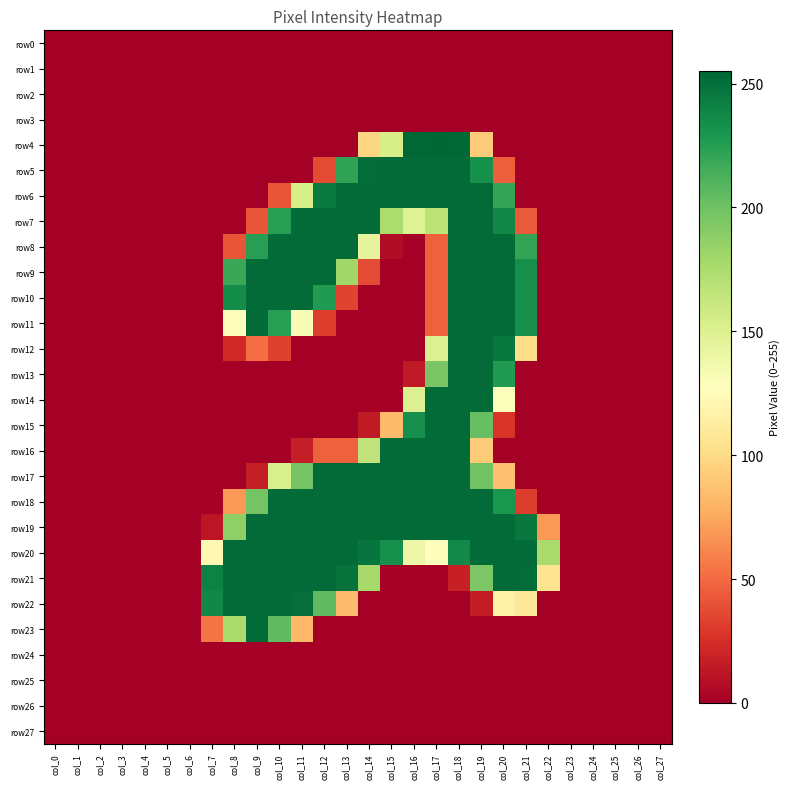

Reading right to left, what are all the values shown in this chart?

row0: col_27=0	col_26=0	col_25=0	col_24=0	col_23=0	col_22=0	col_21=0	col_20=0	col_19=0	col_18=0	col_17=0	col_16=0	col_15=0	col_14=0	col_13=0	col_12=0	col_11=0	col_10=0	col_9=0	col_8=0	col_7=0	col_6=0	col_5=0	col_4=0	col_3=0	col_2=0	col_1=0	col_0=0
row1: col_27=0	col_26=0	col_25=0	col_24=0	col_23=0	col_22=0	col_21=0	col_20=0	col_19=0	col_18=0	col_17=0	col_16=0	col_15=0	col_14=0	col_13=0	col_12=0	col_11=0	col_10=0	col_9=0	col_8=0	col_7=0	col_6=0	col_5=0	col_4=0	col_3=0	col_2=0	col_1=0	col_0=0
row2: col_27=0	col_26=0	col_25=0	col_24=0	col_23=0	col_22=0	col_21=0	col_20=0	col_19=0	col_18=0	col_17=0	col_16=0	col_15=0	col_14=0	col_13=0	col_12=0	col_11=0	col_10=0	col_9=0	col_8=0	col_7=0	col_6=0	col_5=0	col_4=0	col_3=0	col_2=0	col_1=0	col_0=0
row3: col_27=0	col_26=0	col_25=0	col_24=0	col_23=0	col_22=0	col_21=0	col_20=0	col_19=0	col_18=0	col_17=0	col_16=0	col_15=0	col_14=0	col_13=0	col_12=0	col_11=0	col_10=0	col_9=0	col_8=0	col_7=0	col_6=0	col_5=0	col_4=0	col_3=0	col_2=0	col_1=0	col_0=0
row4: col_27=0	col_26=0	col_25=0	col_24=0	col_23=0	col_22=0	col_21=0	col_20=0	col_19=91	col_18=254	col_17=255	col_16=254	col_15=154	col_14=97	col_13=0	col_12=0	col_11=0	col_10=0	col_9=0	col_8=0	col_7=0	col_6=0	col_5=0	col_4=0	col_3=0	col_2=0	col_1=0	col_0=0
row5: col_27=0	col_26=0	col_25=0	col_24=0	col_23=0	col_22=0	col_21=0	col_20=45	col_19=233	col_18=253	col_17=253	col_16=253	col_15=253	col_14=252	col_13=222	col_12=37	col_11=0	col_10=0	col_9=0	col_8=0	col_7=0	col_6=0	col_5=0	col_4=0	col_3=0	col_2=0	col_1=0	col_0=0
row6: col_27=0	col_26=0	col_25=0	col_24=0	col_23=0	col_22=0	col_21=0	col_20=221	col_19=253	col_18=253	col_17=253	col_16=253	col_15=253	col_14=253	col_13=253	col_12=245	col_11=154	col_10=41	col_9=0	col_8=0	col_7=0	col_6=0	col_5=0	col_4=0	col_3=0	col_2=0	col_1=0	col_0=0
row7: col_27=0	col_26=0	col_25=0	col_24=0	col_23=0	col_22=0	col_21=43	col_20=238	col_19=253	col_18=253	col_17=167	col_16=149	col_15=175	col_14=253	col_13=253	col_12=253	col_11=253	col_10=225	col_9=41	col_8=0	col_7=0	col_6=0	col_5=0	col_4=0	col_3=0	col_2=0	col_1=0	col_0=0
row8: col_27=0	col_26=0	col_25=0	col_24=0	col_23=0	col_22=0	col_21=221	col_20=253	col_19=253	col_18=253	col_17=46	col_16=0	col_15=7	col_14=144	col_13=253	col_12=253	col_11=253	col_10=253	col_9=225	col_8=41	col_7=0	col_6=0	col_5=0	col_4=0	col_3=0	col_2=0	col_1=0	col_0=0
row9: col_27=0	col_26=0	col_25=0	col_24=0	col_23=0	col_22=0	col_21=234	col_20=253	col_19=253	col_18=253	col_17=46	col_16=0	col_15=0	col_14=37	col_13=180	col_12=253	col_11=253	col_10=253	col_9=253	col_8=219	col_7=0	col_6=0	col_5=0	col_4=0	col_3=0	col_2=0	col_1=0	col_0=0
row10: col_27=0	col_26=0	col_25=0	col_24=0	col_23=0	col_22=0	col_21=234	col_20=253	col_19=253	col_18=253	col_17=46	col_16=0	col_15=0	col_14=0	col_13=34	col_12=227	col_11=253	col_10=253	col_9=253	col_8=235	col_7=0	col_6=0	col_5=0	col_4=0	col_3=0	col_2=0	col_1=0	col_0=0
row11: col_27=0	col_26=0	col_25=0	col_24=0	col_23=0	col_22=0	col_21=234	col_20=253	col_19=253	col_18=253	col_17=46	col_16=0	col_15=0	col_14=0	col_13=0	col_12=31	col_11=131	col_10=225	col_9=253	col_8=128	col_7=0	col_6=0	col_5=0	col_4=0	col_3=0	col_2=0	col_1=0	col_0=0
row12: col_27=0	col_26=0	col_25=0	col_24=0	col_23=0	col_22=0	col_21=101	col_20=246	col_19=253	col_18=253	col_17=150	col_16=0	col_15=0	col_14=0	col_13=0	col_12=0	col_11=0	col_10=33	col_9=51	col_8=22	col_7=0	col_6=0	col_5=0	col_4=0	col_3=0	col_2=0	col_1=0	col_0=0
row13: col_27=0	col_26=0	col_25=0	col_24=0	col_23=0	col_22=0	col_21=0	col_20=227	col_19=253	col_18=253	col_17=196	col_16=14	col_15=0	col_14=0	col_13=0	col_12=0	col_11=0	col_10=0	col_9=0	col_8=0	col_7=0	col_6=0	col_5=0	col_4=0	col_3=0	col_2=0	col_1=0	col_0=0
row14: col_27=0	col_26=0	col_25=0	col_24=0	col_23=0	col_22=0	col_21=0	col_20=129	col_19=253	col_18=253	col_17=253	col_16=150	col_15=0	col_14=0	col_13=0	col_12=0	col_11=0	col_10=0	col_9=0	col_8=0	col_7=0	col_6=0	col_5=0	col_4=0	col_3=0	col_2=0	col_1=0	col_0=0
row15: col_27=0	col_26=0	col_25=0	col_24=0	col_23=0	col_22=0	col_21=0	col_20=27	col_19=203	col_18=253	col_17=253	col_16=234	col_15=83	col_14=14	col_13=0	col_12=0	col_11=0	col_10=0	col_9=0	col_8=0	col_7=0	col_6=0	col_5=0	col_4=0	col_3=0	col_2=0	col_1=0	col_0=0
row16: col_27=0	col_26=0	col_25=0	col_24=0	col_23=0	col_22=0	col_21=0	col_20=0	col_19=91	col_18=253	col_17=253	col_16=253	col_15=253	col_14=166	col_13=46	col_12=46	col_11=16	col_10=0	col_9=0	col_8=0	col_7=0	col_6=0	col_5=0	col_4=0	col_3=0	col_2=0	col_1=0	col_0=0
row17: col_27=0	col_26=0	col_25=0	col_24=0	col_23=0	col_22=0	col_21=0	col_20=86	col_19=199	col_18=253	col_17=253	col_16=253	col_15=253	col_14=253	col_13=253	col_12=253	col_11=198	col_10=153	col_9=16	col_8=0	col_7=0	col_6=0	col_5=0	col_4=0	col_3=0	col_2=0	col_1=0	col_0=0
row18: col_27=0	col_26=0	col_25=0	col_24=0	col_23=0	col_22=0	col_21=31	col_20=230	col_19=253	col_18=253	col_17=253	col_16=253	col_15=253	col_14=253	col_13=253	col_12=253	col_11=253	col_10=253	col_9=198	col_8=68	col_7=0	col_6=0	col_5=0	col_4=0	col_3=0	col_2=0	col_1=0	col_0=0
row19: col_27=0	col_26=0	col_25=0	col_24=0	col_23=0	col_22=68	col_21=246	col_20=253	col_19=253	col_18=253	col_17=253	col_16=253	col_15=253	col_14=253	col_13=253	col_12=253	col_11=253	col_10=253	col_9=253	col_8=187	col_7=12	col_6=0	col_5=0	col_4=0	col_3=0	col_2=0	col_1=0	col_0=0
row20: col_27=0	col_26=0	col_25=0	col_24=0	col_23=0	col_22=177	col_21=253	col_20=253	col_19=253	col_18=237	col_17=127	col_16=139	col_15=234	col_14=248	col_13=253	col_12=253	col_11=253	col_10=253	col_9=253	col_8=253	col_7=122	col_6=0	col_5=0	col_4=0	col_3=0	col_2=0	col_1=0	col_0=0
row21: col_27=0	col_26=0	col_25=0	col_24=0	col_23=0	col_22=105	col_21=252	col_20=253	col_19=195	col_18=17	col_17=0	col_16=0	col_15=0	col_14=178	col_13=249	col_12=253	col_11=253	col_10=253	col_9=253	col_8=253	col_7=241	col_6=0	col_5=0	col_4=0	col_3=0	col_2=0	col_1=0	col_0=0
row22: col_27=0	col_26=0	col_25=0	col_24=0	col_23=0	col_22=0	col_21=108	col_20=117	col_19=15	col_18=0	col_17=0	col_16=0	col_15=0	col_14=0	col_13=84	col_12=206	col_11=251	col_10=253	col_9=253	col_8=253	col_7=238	col_6=0	col_5=0	col_4=0	col_3=0	col_2=0	col_1=0	col_0=0
row23: col_27=0	col_26=0	col_25=0	col_24=0	col_23=0	col_22=0	col_21=0	col_20=0	col_19=0	col_18=0	col_17=0	col_16=0	col_15=0	col_14=0	col_13=0	col_12=0	col_11=82	col_10=206	col_9=253	col_8=176	col_7=54	col_6=0	col_5=0	col_4=0	col_3=0	col_2=0	col_1=0	col_0=0
row24: col_27=0	col_26=0	col_25=0	col_24=0	col_23=0	col_22=0	col_21=0	col_20=0	col_19=0	col_18=0	col_17=0	col_16=0	col_15=0	col_14=0	col_13=0	col_12=0	col_11=0	col_10=0	col_9=0	col_8=0	col_7=0	col_6=0	col_5=0	col_4=0	col_3=0	col_2=0	col_1=0	col_0=0
row25: col_27=0	col_26=0	col_25=0	col_24=0	col_23=0	col_22=0	col_21=0	col_20=0	col_19=0	col_18=0	col_17=0	col_16=0	col_15=0	col_14=0	col_13=0	col_12=0	col_11=0	col_10=0	col_9=0	col_8=0	col_7=0	col_6=0	col_5=0	col_4=0	col_3=0	col_2=0	col_1=0	col_0=0
row26: col_27=0	col_26=0	col_25=0	col_24=0	col_23=0	col_22=0	col_21=0	col_20=0	col_19=0	col_18=0	col_17=0	col_16=0	col_15=0	col_14=0	col_13=0	col_12=0	col_11=0	col_10=0	col_9=0	col_8=0	col_7=0	col_6=0	col_5=0	col_4=0	col_3=0	col_2=0	col_1=0	col_0=0
row27: col_27=0	col_26=0	col_25=0	col_24=0	col_23=0	col_22=0	col_21=0	col_20=0	col_19=0	col_18=0	col_17=0	col_16=0	col_15=0	col_14=0	col_13=0	col_12=0	col_11=0	col_10=0	col_9=0	col_8=0	col_7=0	col_6=0	col_5=0	col_4=0	col_3=0	col_2=0	col_1=0	col_0=0